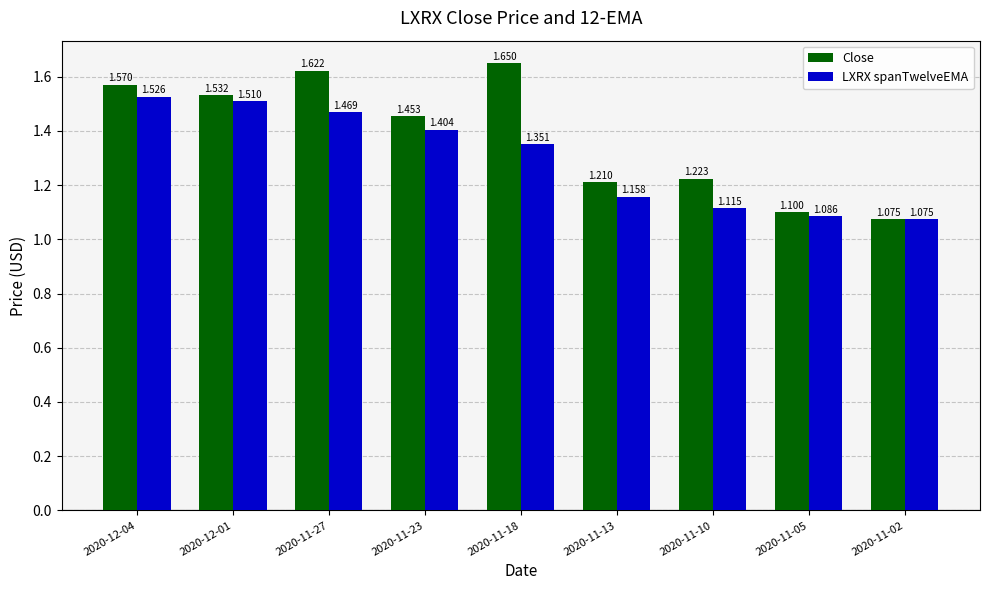

At 2020-12-04, list the series in order from smallest to largest.

LXRX spanTwelveEMA, Close